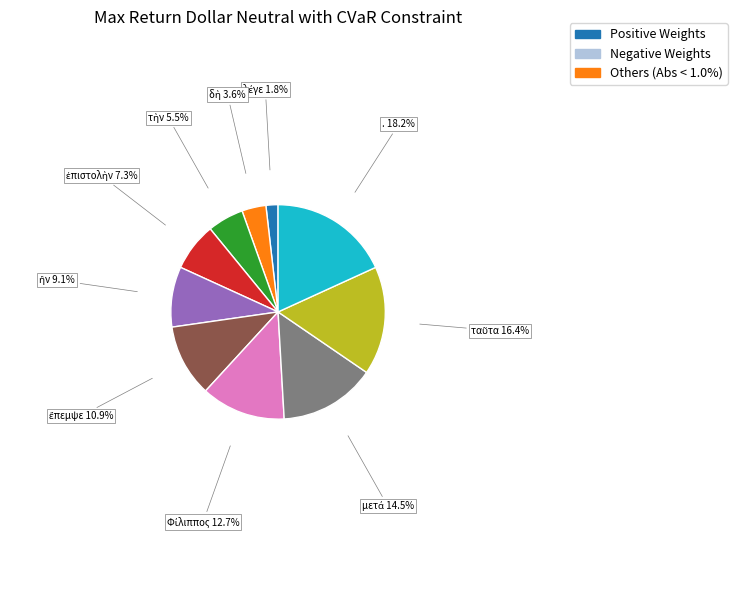

Does any single category account for the majority?

No